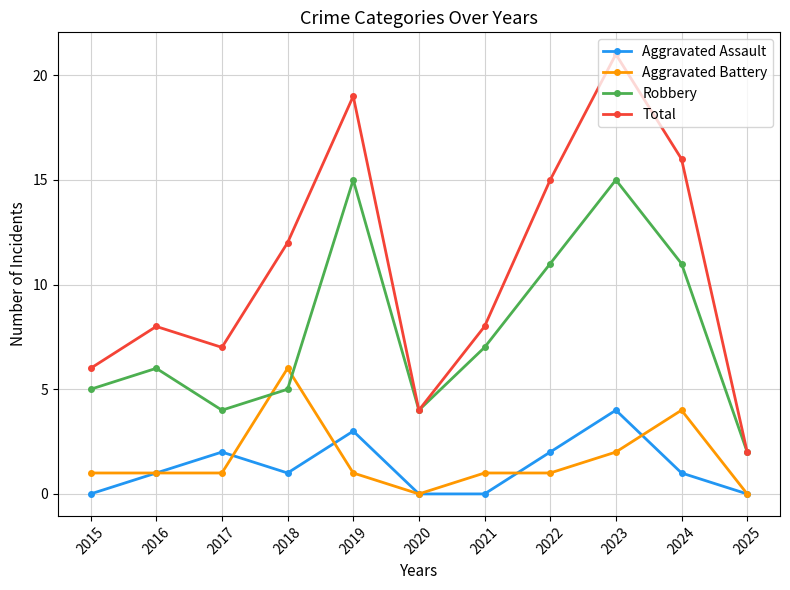

Is the value of Aggravated Assault at 2017 greater than the value of Aggravated Battery at 2025?

Yes